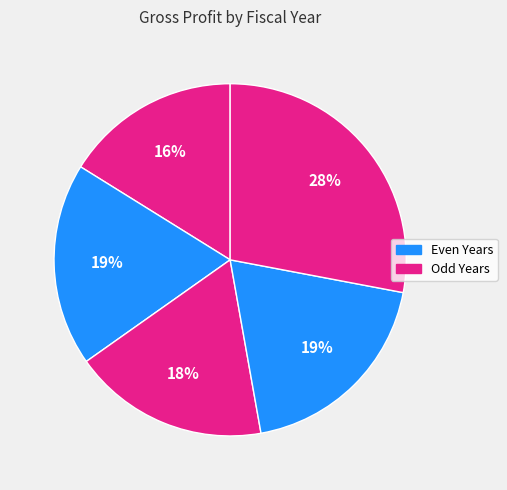

Count the number of slices in the pie.

5